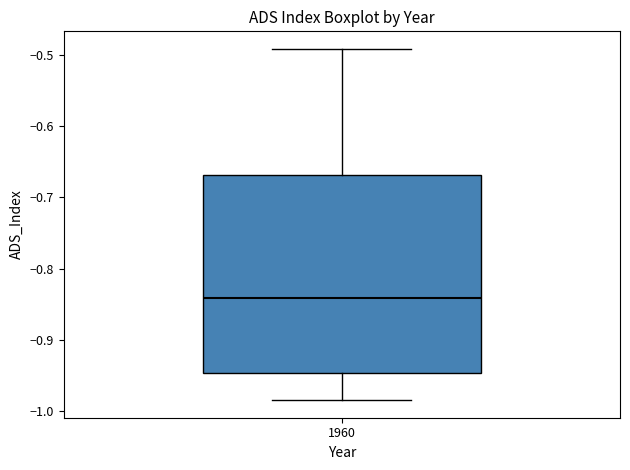

Read this box plot against the y-axis: the position of the median line, the range covered by the box, and the ends of both whiskers. The values are not printed on the chart, so give them approximately, as read against the axis.

median -0.84, box -0.95 to -0.67, whiskers -0.98 to -0.49